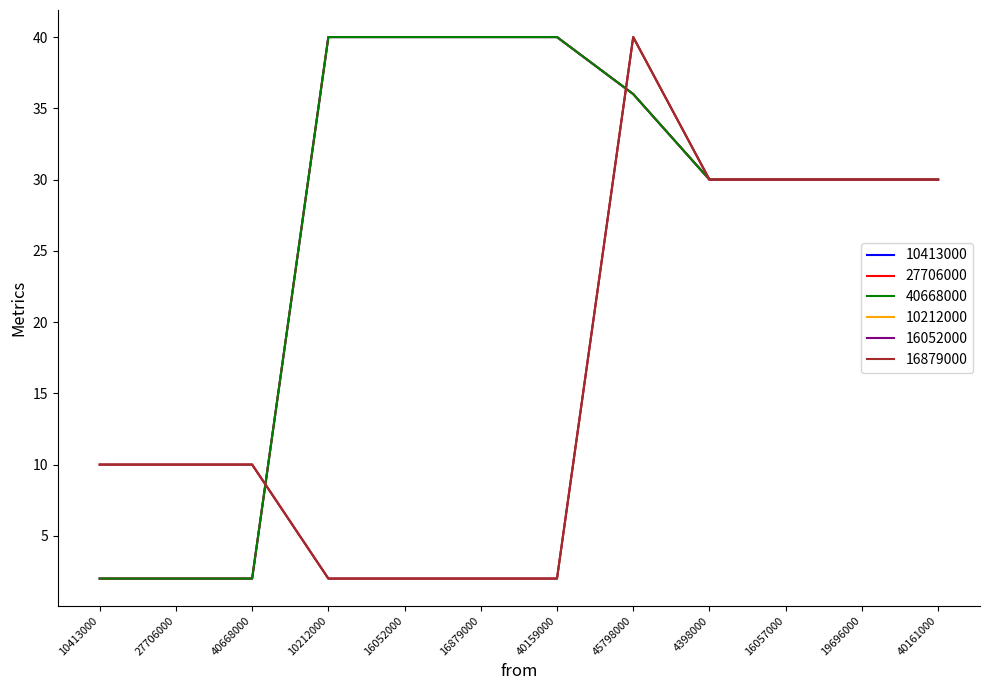

Reading left to right, list all the values displayed in this chart.

10413000: 2	2	2	40	40	40	40	36	30	30	30	30
27706000: 2	2	2	40	40	40	40	36	30	30	30	30
40668000: 2	2	2	40	40	40	40	36	30	30	30	30
10212000: 10	10	10	2	2	2	2	40	30	30	30	30
16052000: 10	10	10	2	2	2	2	40	30	30	30	30
16879000: 10	10	10	2	2	2	2	40	30	30	30	30